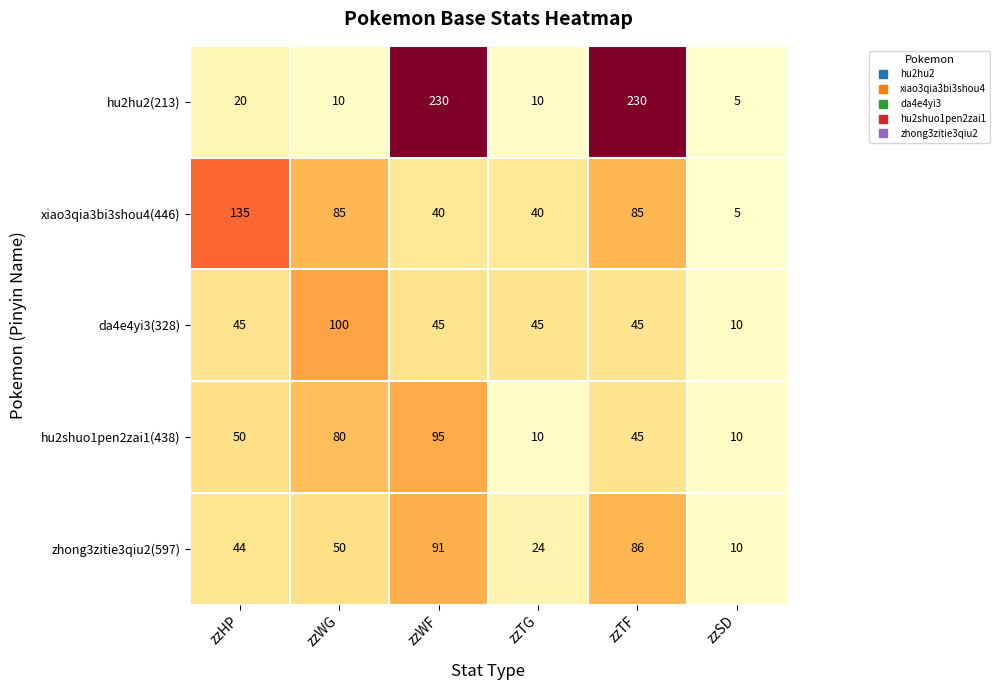

Reading right to left, what are all the values shown in this chart?

hu2hu2(213): zzSD=5	zzTF=230	zzTG=10	zzWF=230	zzWG=10	zzHP=20
xiao3qia3bi3shou4(446): zzSD=5	zzTF=85	zzTG=40	zzWF=40	zzWG=85	zzHP=135
da4e4yi3(328): zzSD=10	zzTF=45	zzTG=45	zzWF=45	zzWG=100	zzHP=45
hu2shuo1pen2zai1(438): zzSD=10	zzTF=45	zzTG=10	zzWF=95	zzWG=80	zzHP=50
zhong3zitie3qiu2(597): zzSD=10	zzTF=86	zzTG=24	zzWF=91	zzWG=50	zzHP=44